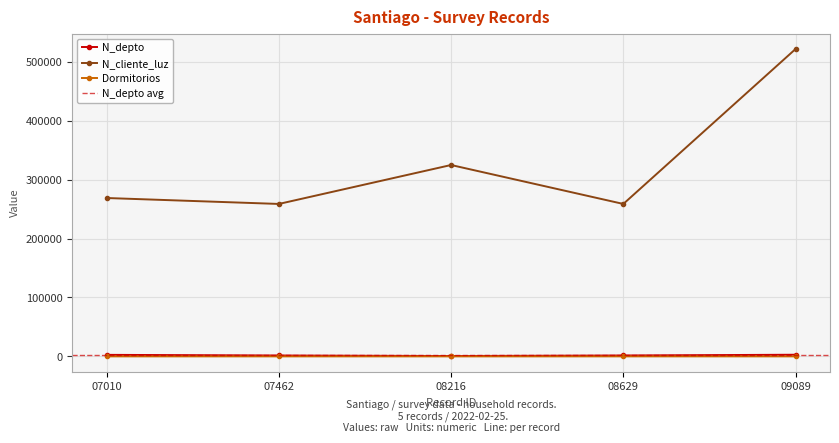

What is the greatest value displayed?

521566